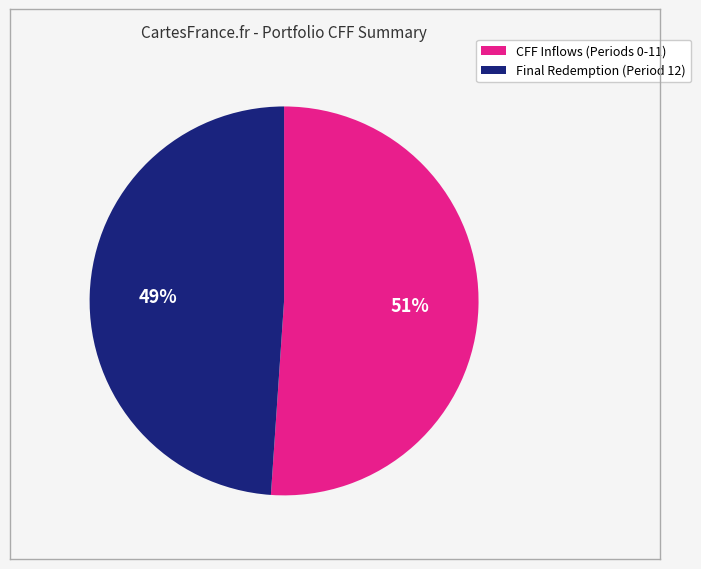

Is there any slice that represents more than half of the pie?

Yes